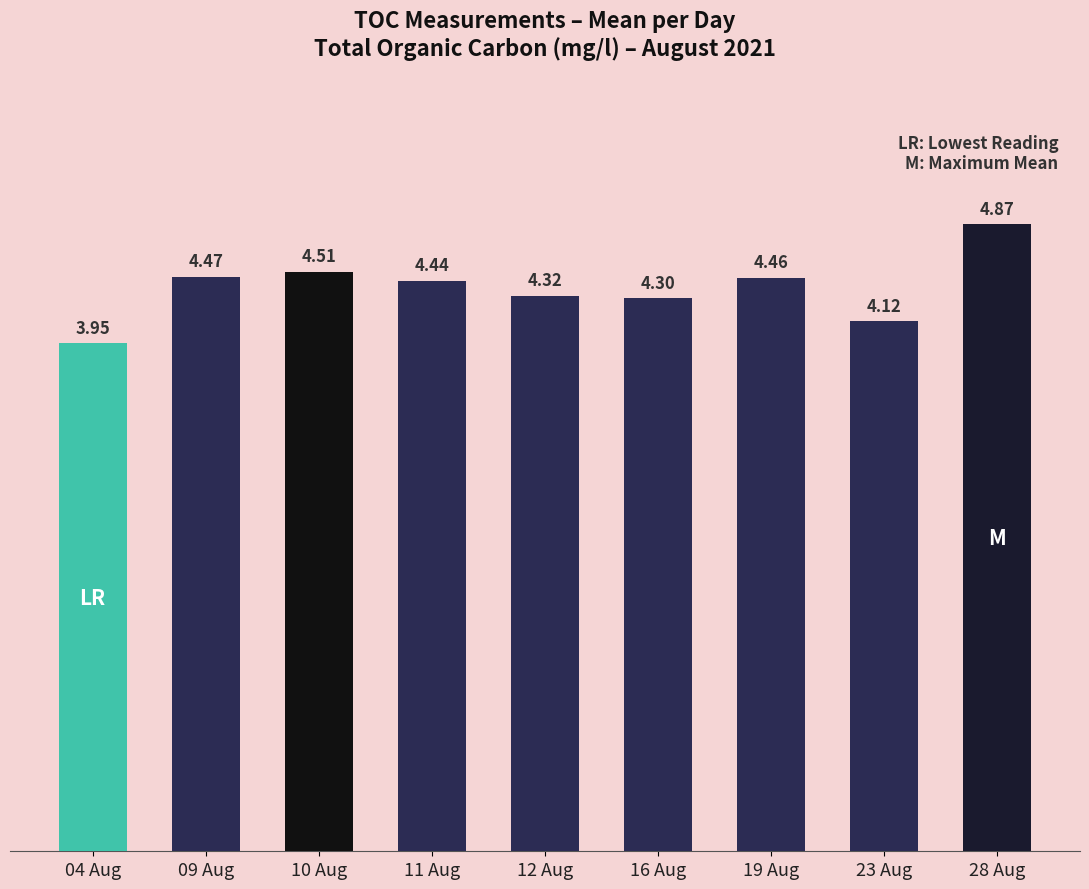

What is the label of the 6th bar from the right?

11 Aug